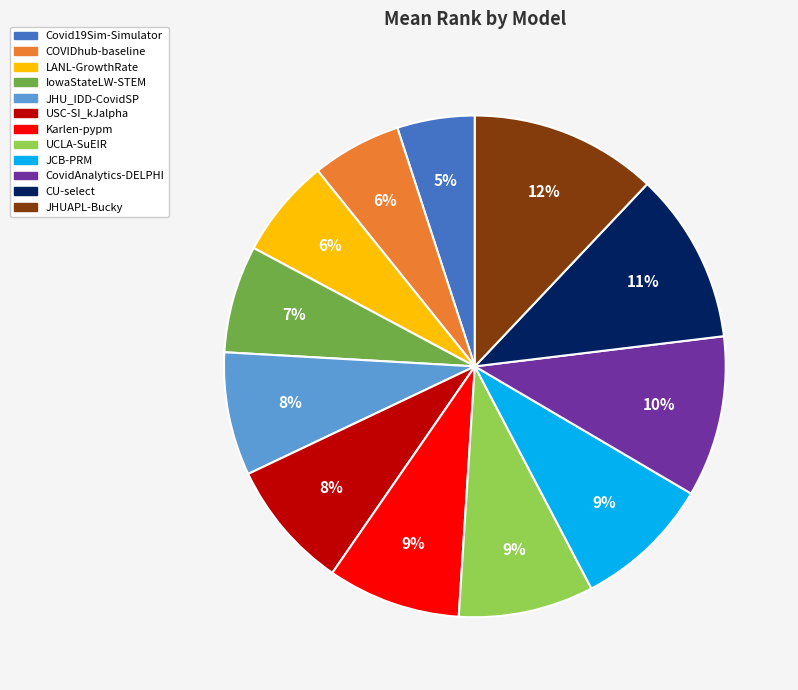

To the nearest percent, what is the combined percentage of CU-select and JHUAPL-Bucky?

23%